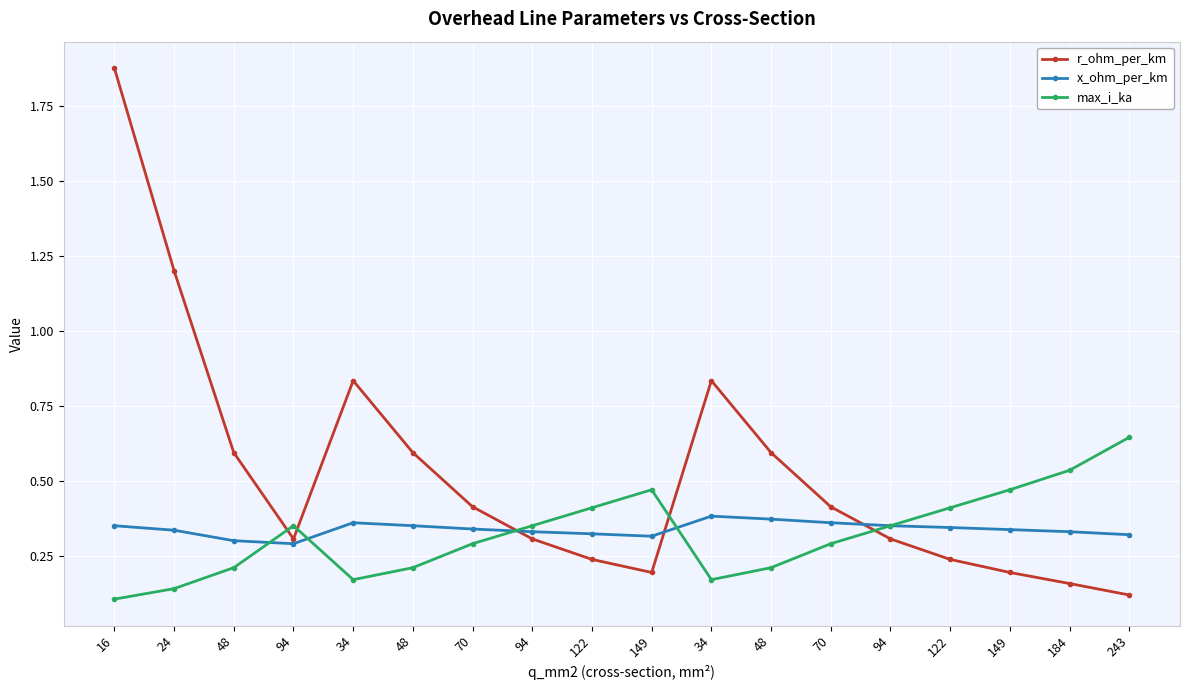

What is the difference between the maximum and minimum values in the r_ohm_per_km series?

1.8